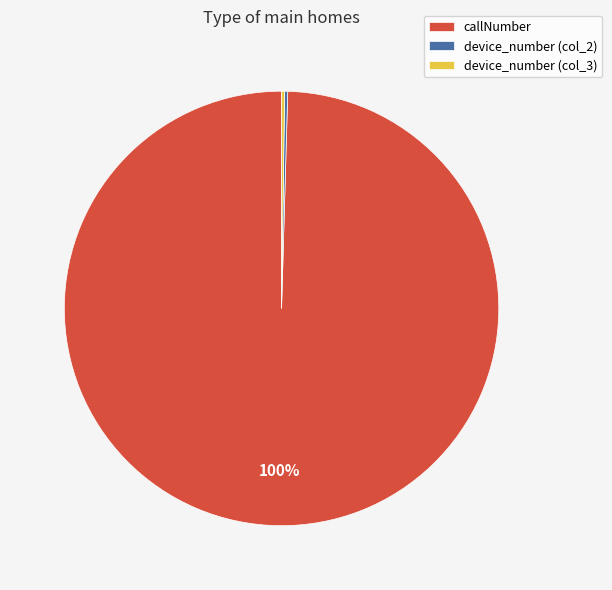

Which slice is the largest?

callNumber